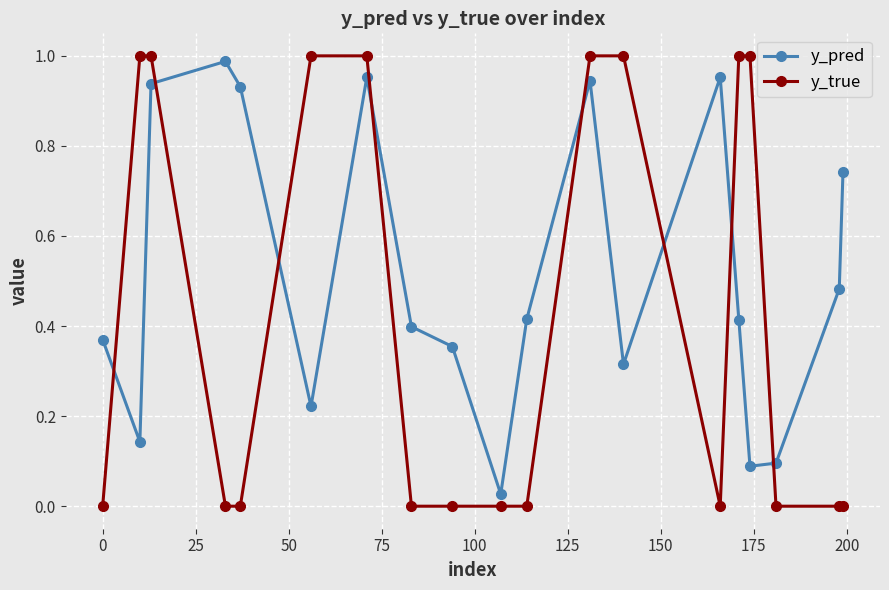

Which series has the largest total across all categories?

y_pred